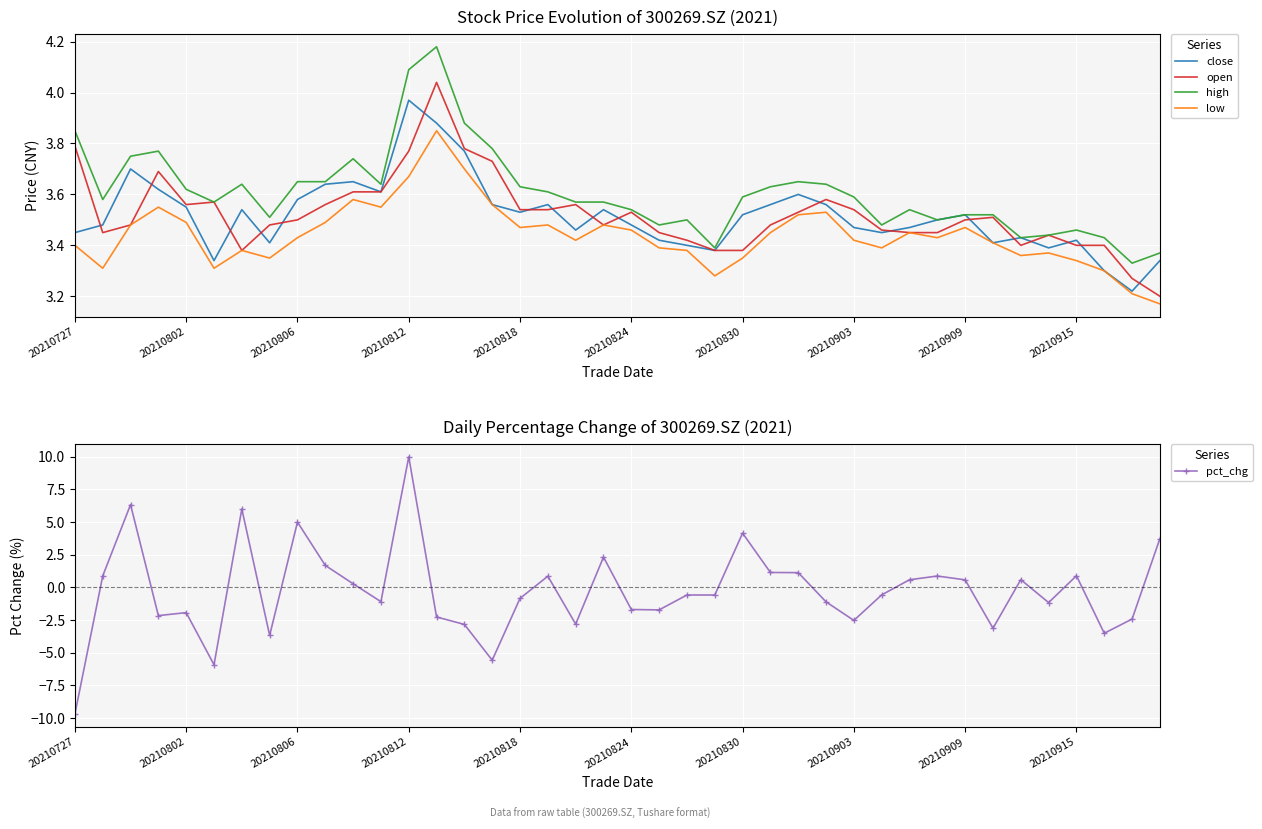

True or false: open has a value of 3.3 at 38.

True